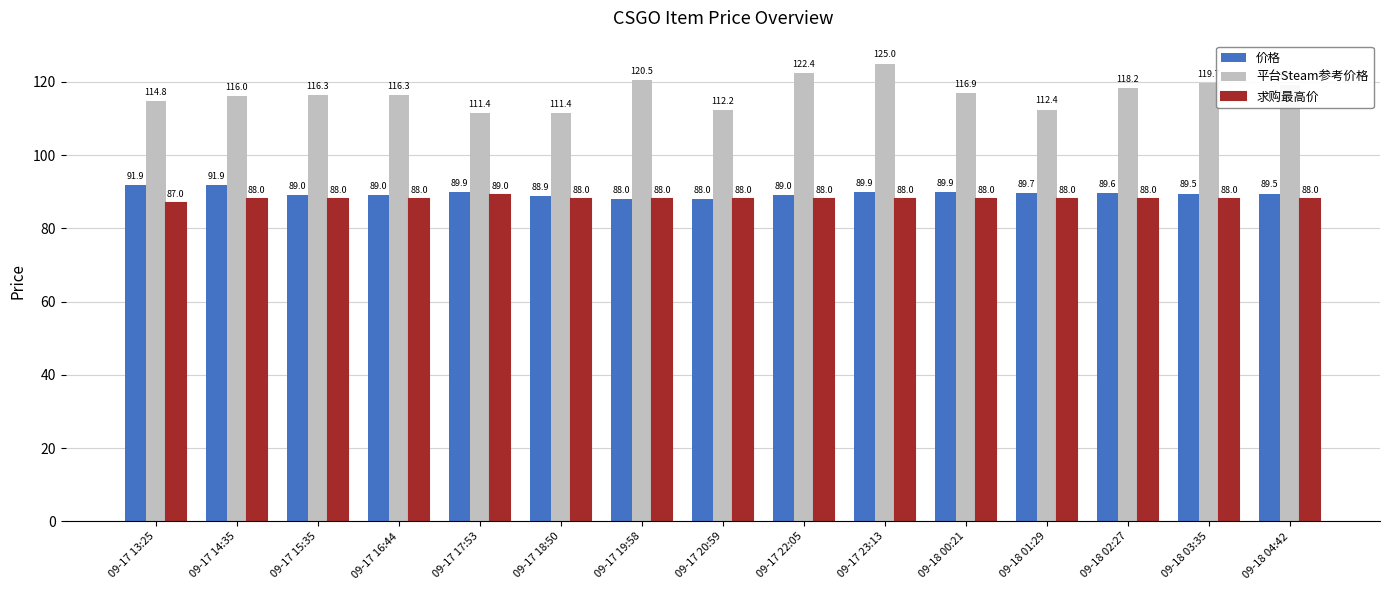

The 平台Steam参考价格 series shows 52.1 at 09-17 15:35. True or false?

False